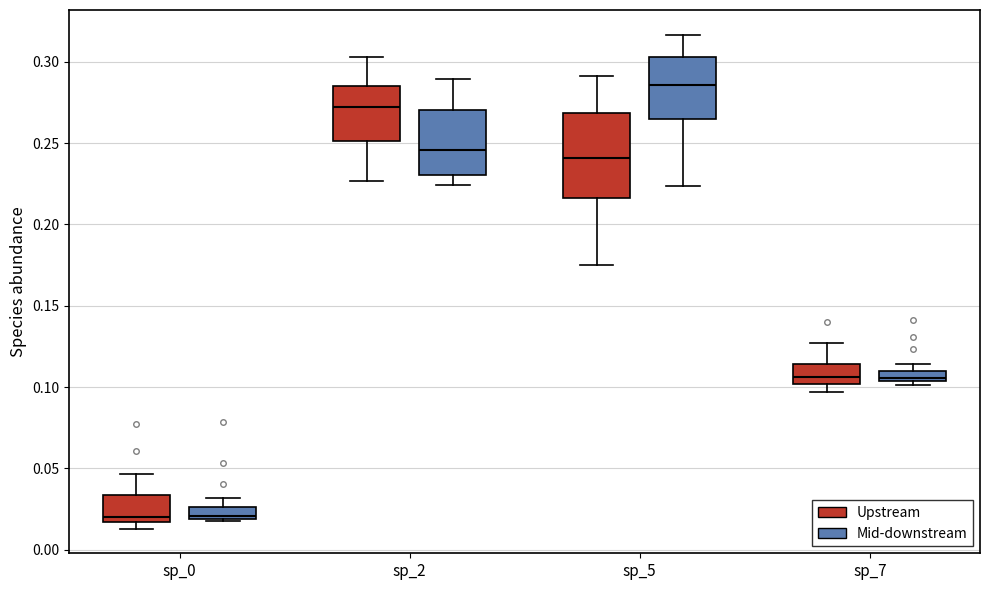

Where does the upper whisker of the box for sp_7 (Upstream) end on the y-axis? The values are not printed on the chart, so give them approximately, as read against the axis.

0.125